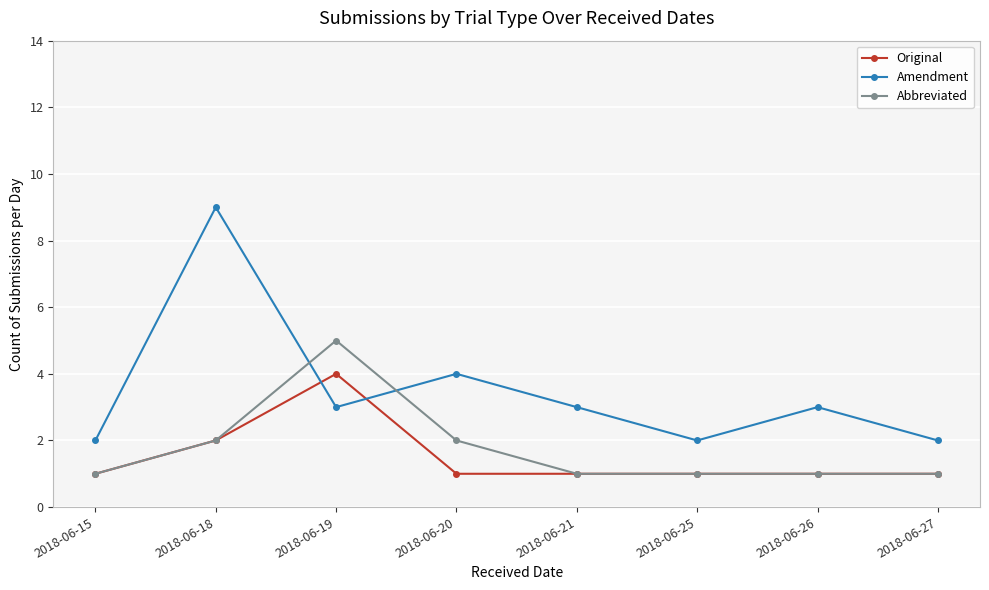

Where do Original and Amendment first cross each other?

2018-06-18 and 2018-06-19